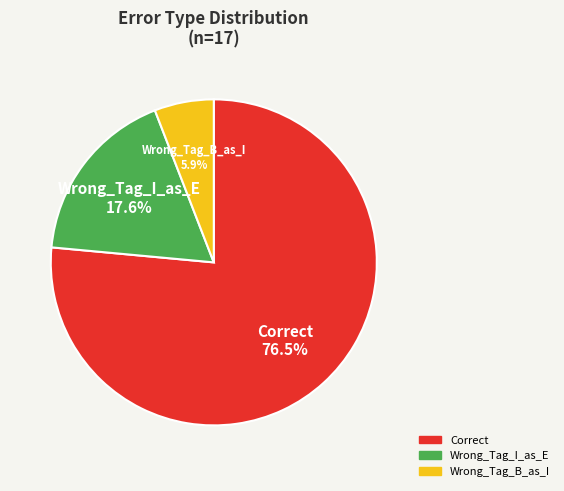

What is the change in value from Correct to Wrong_Tag_B_as_I?

-12